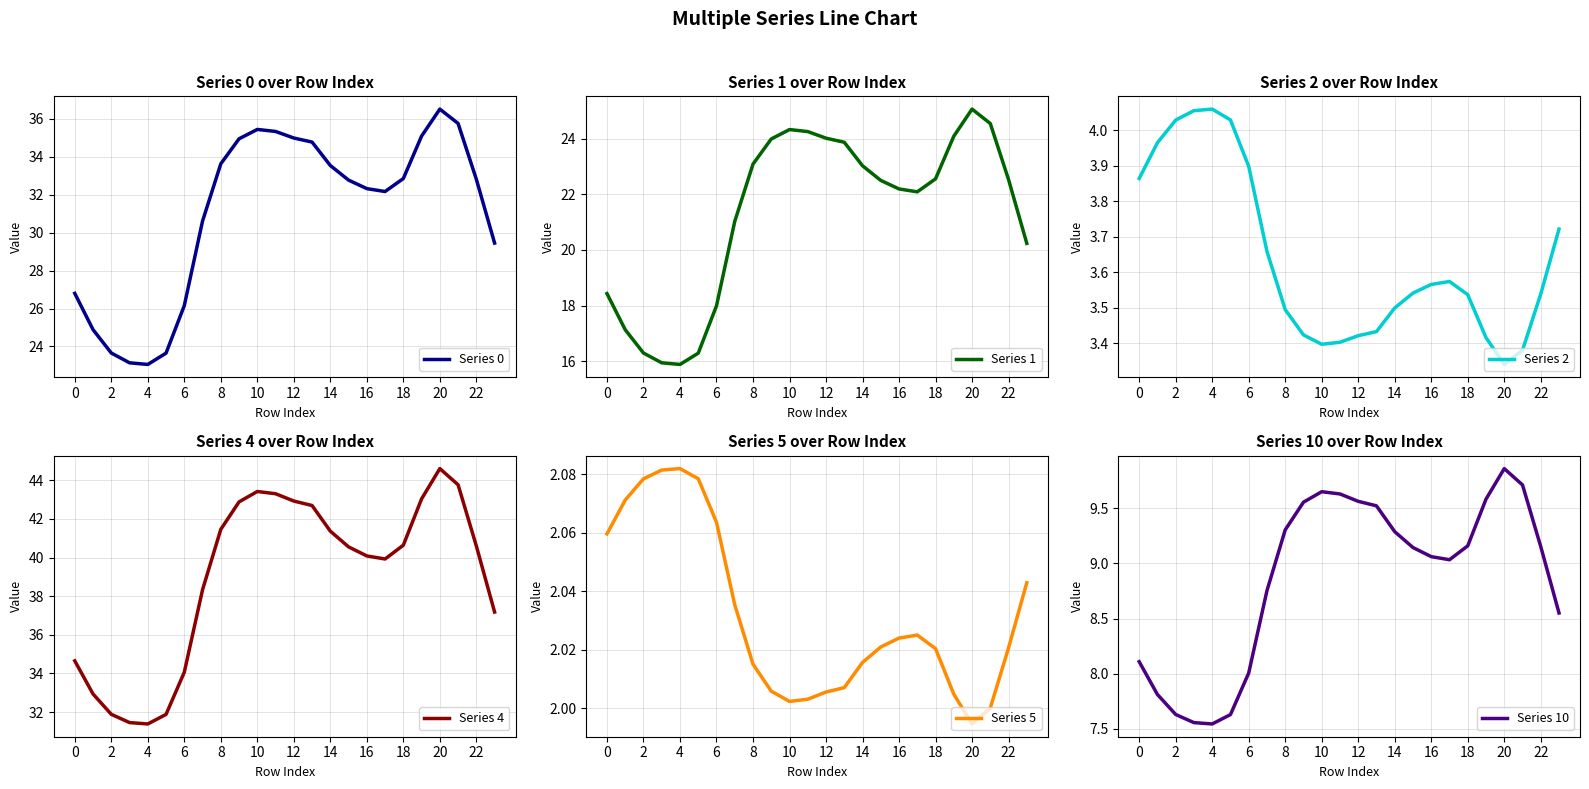

What is the sum of all Series 0 values?

744.2